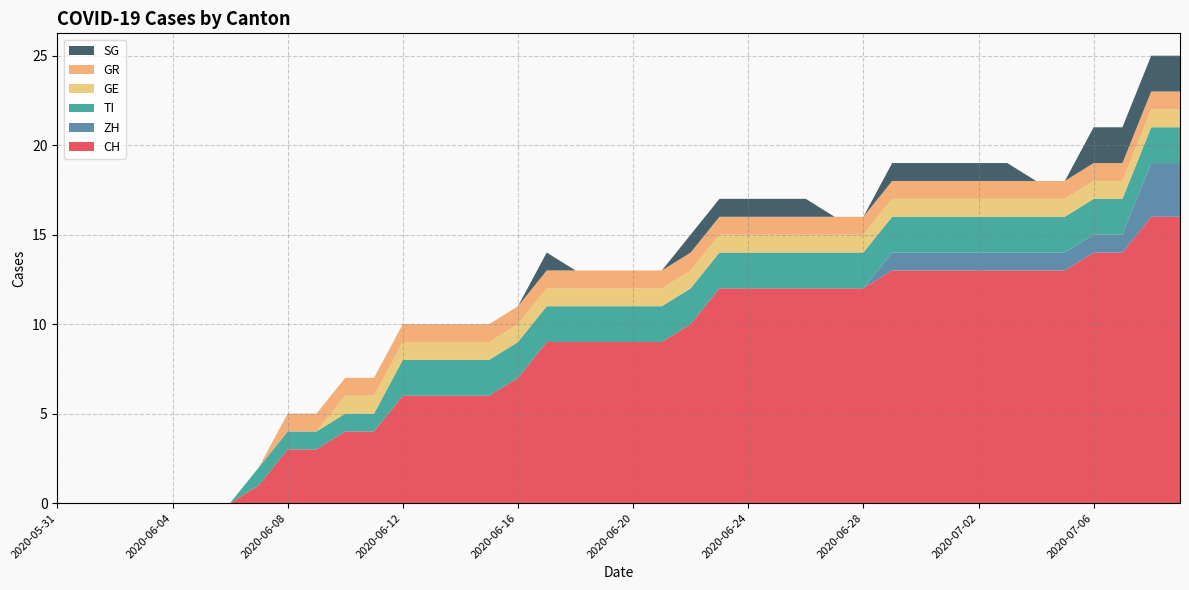

Reading left to right, transcribe all the data shown in this chart.

CH: 0	0	0	0	0	0	0	1	3	3	4	4	6	6	6	6	7	9	9	9	9	9	10	12	12	12	12	12	12	13	13	13	13	13	13	13	14	14	16	16
ZH: 0	0	0	0	0	0	0	0	0	0	0	0	0	0	0	0	0	0	0	0	0	0	0	0	0	0	0	0	0	1	1	1	1	1	1	1	1	1	3	3
TI: 0	0	0	0	0	0	0	1	1	1	1	1	2	2	2	2	2	2	2	2	2	2	2	2	2	2	2	2	2	2	2	2	2	2	2	2	2	2	2	2
GE: 0	0	0	0	0	0	0	0	0	0	1	1	1	1	1	1	1	1	1	1	1	1	1	1	1	1	1	1	1	1	1	1	1	1	1	1	1	1	1	1
GR: 0	0	0	0	0	0	0	0	1	1	1	1	1	1	1	1	1	1	1	1	1	1	1	1	1	1	1	1	1	1	1	1	1	1	1	1	1	1	1	1
SG: 0	0	0	0	0	0	0	0	0	0	0	0	0	0	0	0	0	1	0	0	0	0	1	1	1	1	1	0	0	1	1	1	1	1	0	0	2	2	2	2